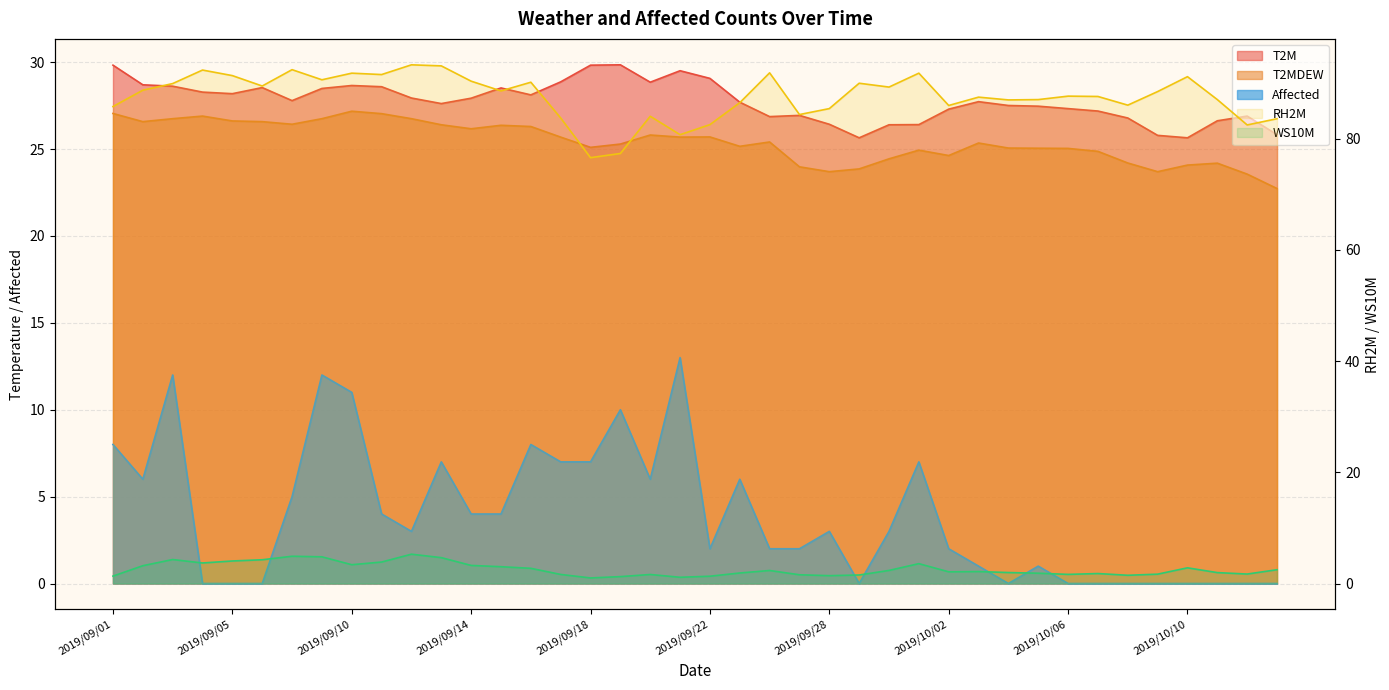

What is the total value across all series at 2019/09/21?

150.0